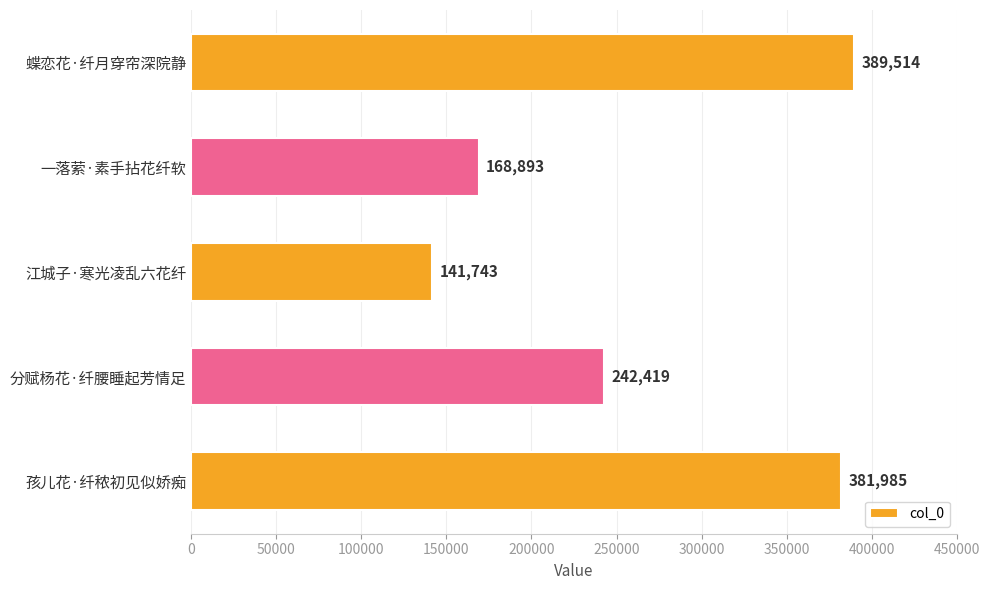

What is the difference between the values at 江城子·寒光凌乱六花纤 and 蝶恋花·纤月穿帘深院静?

247771